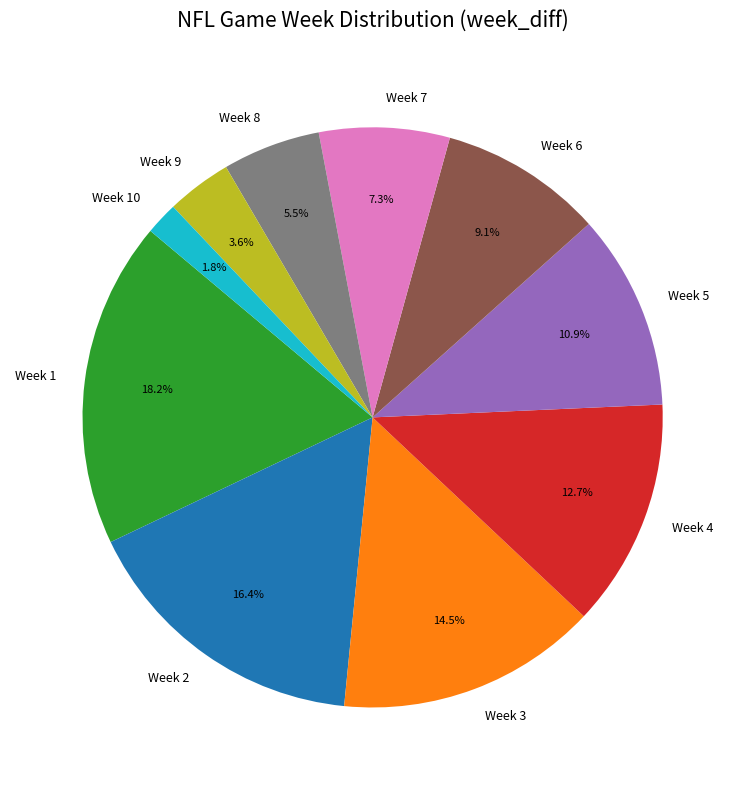

Approximately how many times larger is the value at Week 1 compared to Week 5?

1.7